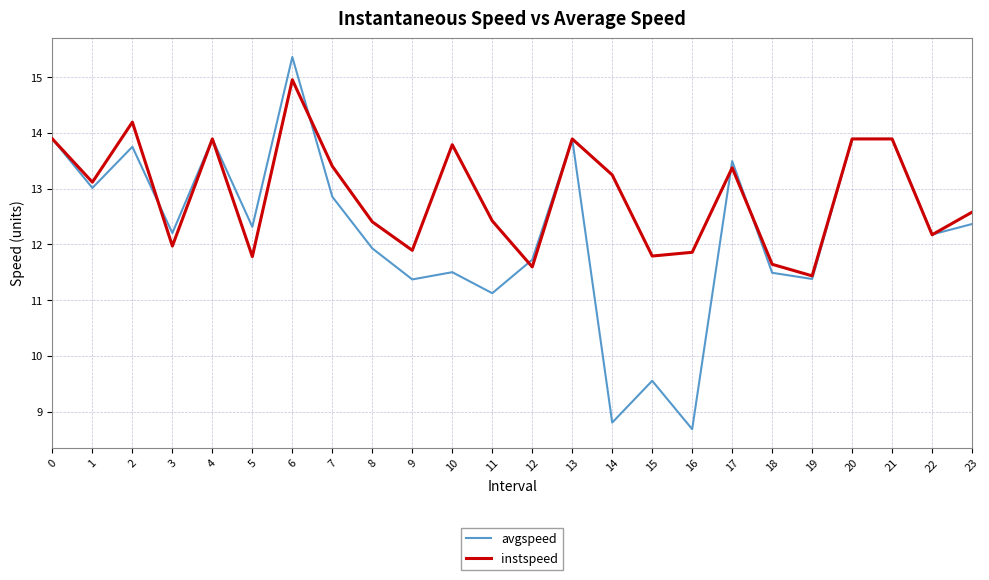

How many lines are shown in the chart?

2